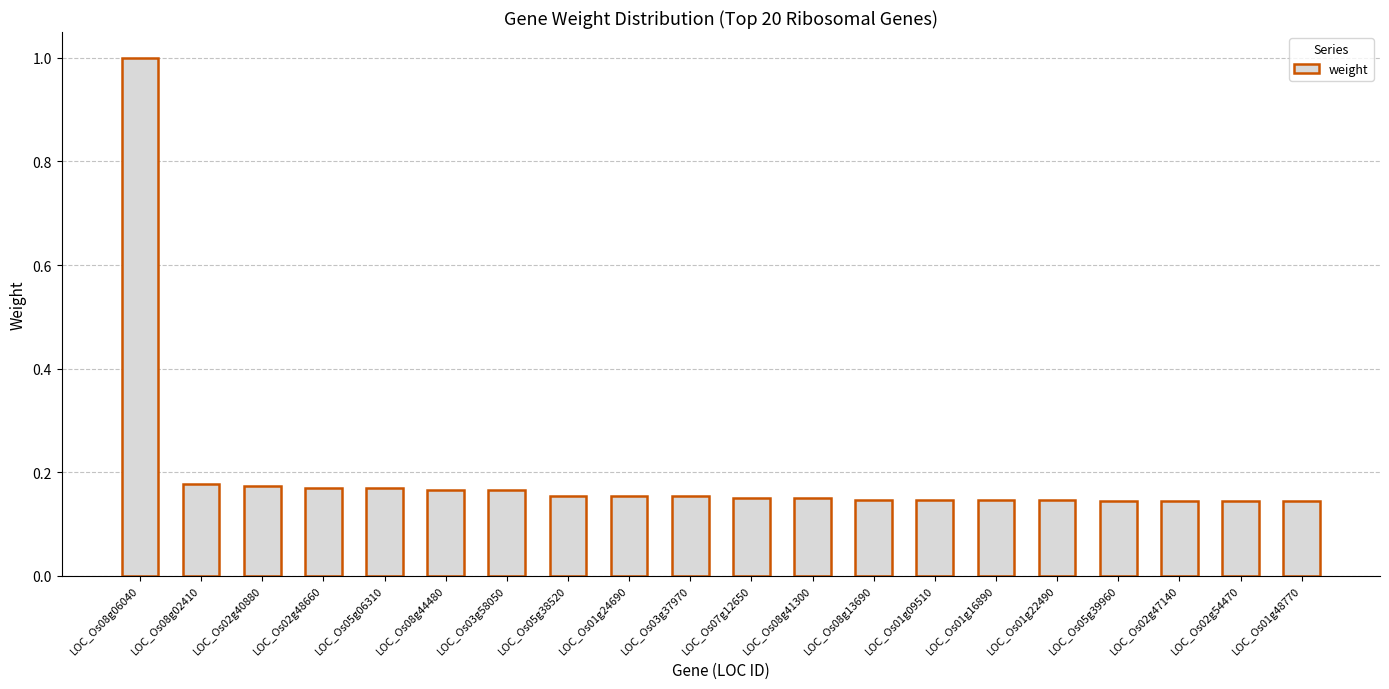

What is the label of the 4th bar from the right?

LOC_Os05g39960